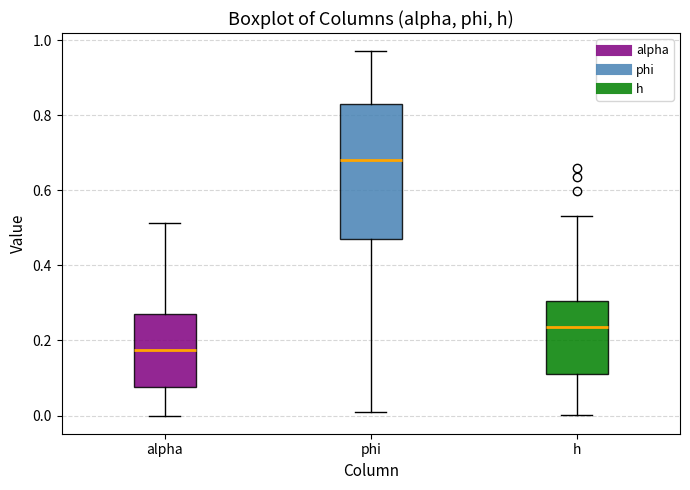

Where does the median line of the box for alpha sit on the y-axis? The values are not printed on the chart, so give them approximately, as read against the axis.

0.18